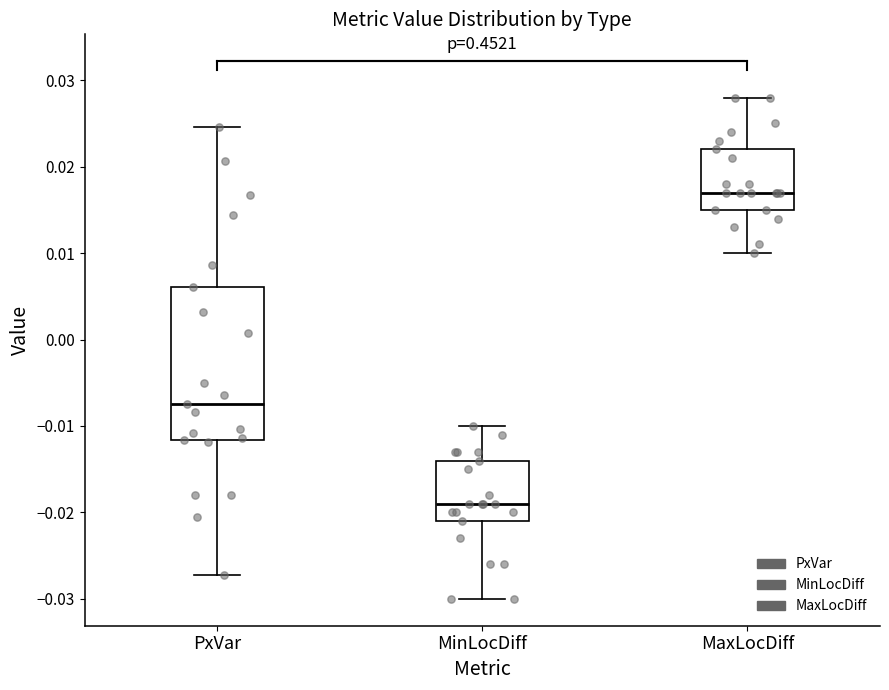

Comparing the boxes themselves (not the whiskers), which one is the tallest?

PxVar